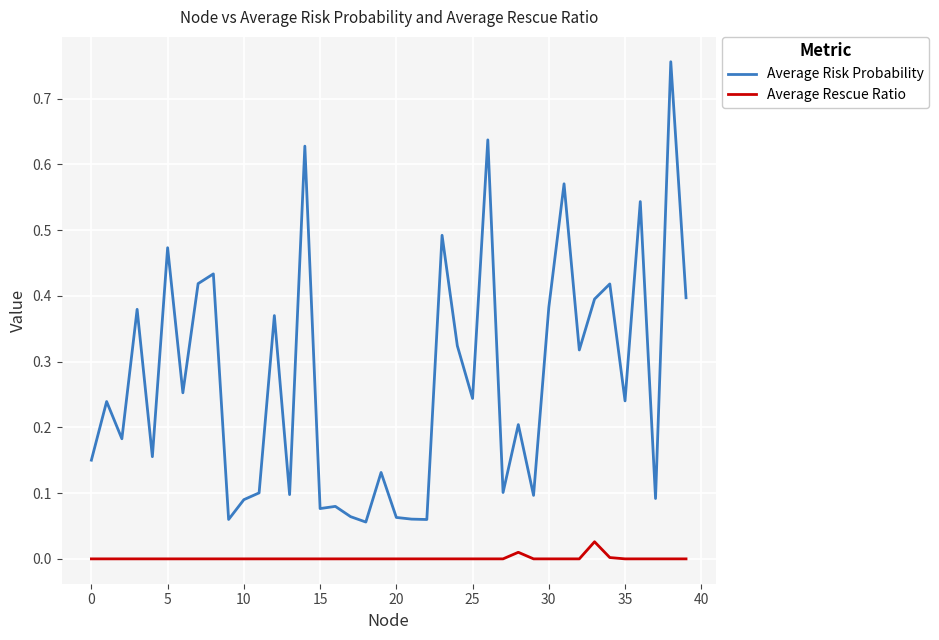

What are all the series names shown in the legend?

Average Risk Probability, Average Rescue Ratio